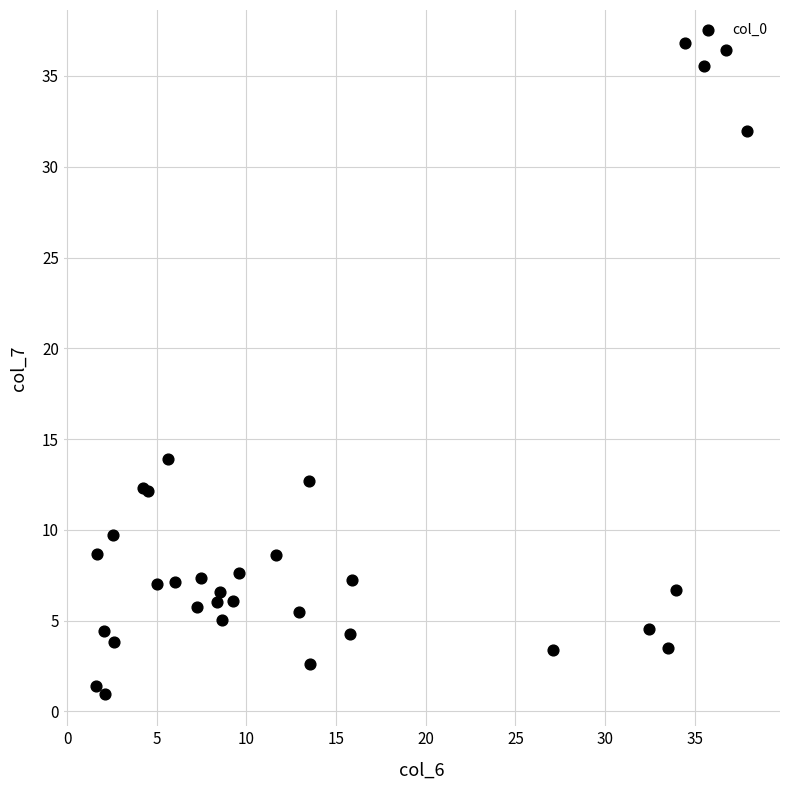

What Y value in the scatter plot is closest to 18?

13.9